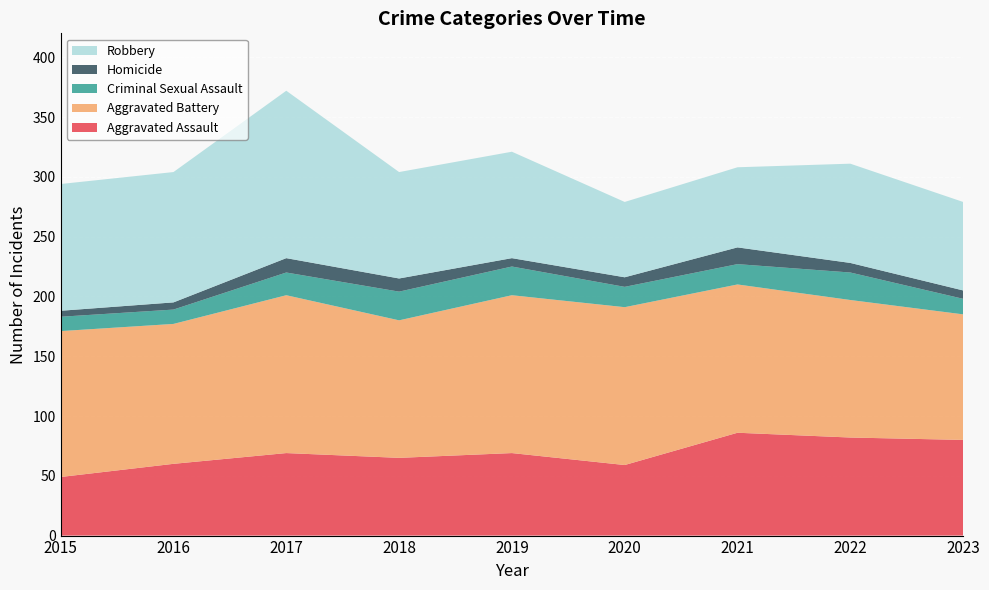

Reading left to right, list all the values displayed in this chart.

Aggravated Assault: 2015=49	2016=60	2017=69	2018=65	2019=69	2020=59	2021=86	2022=82	2023=80
Aggravated Battery: 2015=122	2016=117	2017=132	2018=115	2019=132	2020=132	2021=124	2022=115	2023=105
Criminal Sexual Assault: 2015=12	2016=12	2017=19	2018=24	2019=24	2020=17	2021=17	2022=23	2023=13
Homicide: 2015=5	2016=6	2017=12	2018=11	2019=7	2020=8	2021=14	2022=8	2023=7
Robbery: 2015=106	2016=109	2017=140	2018=89	2019=89	2020=63	2021=67	2022=83	2023=74